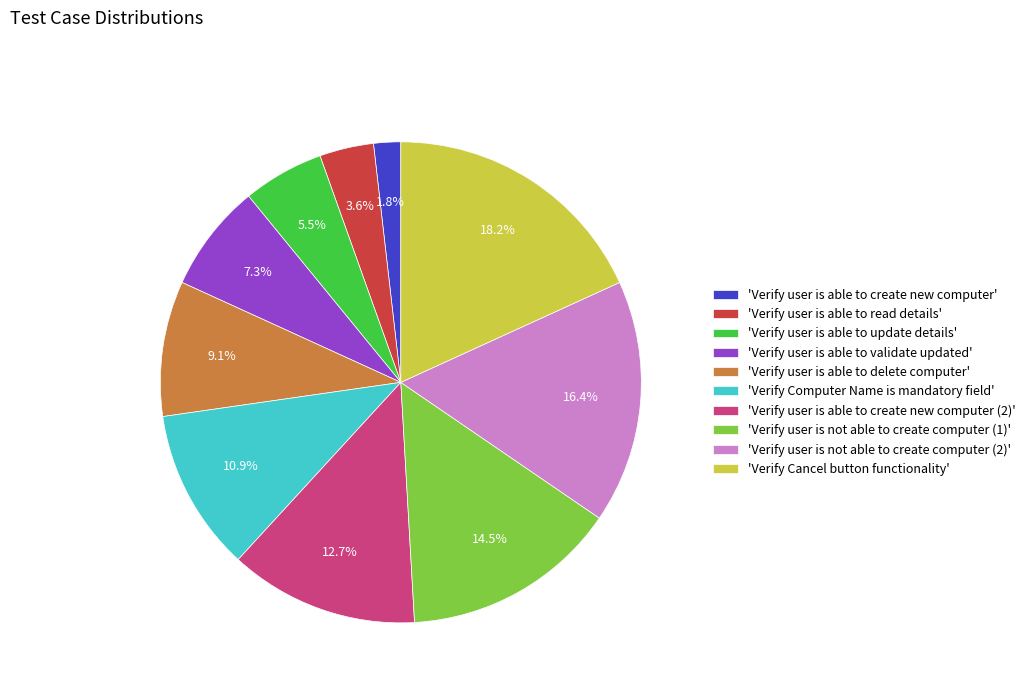

Which category has the smallest portion of the pie?

'Verify user is able to create new computer'